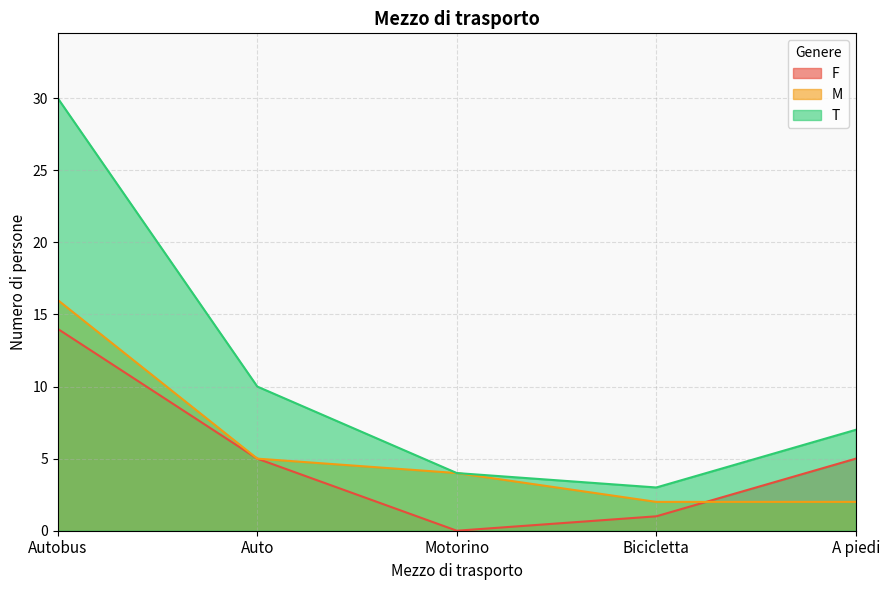

How many values in the F series exceed 5?

1